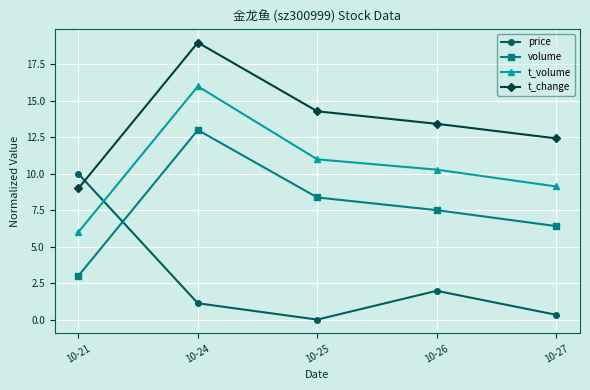

Reading left to right, what are all the values shown in this chart?

price: 10-21=10.0	10-24=1.1	10-25=0.0	10-26=2.0	10-27=0.3
volume: 10-21=3.0	10-24=13.0	10-25=8.4	10-26=7.5	10-27=6.4
t_volume: 10-21=6.0	10-24=16.0	10-25=11.0	10-26=10.3	10-27=9.1
t_change: 10-21=9.0	10-24=19.0	10-25=14.3	10-26=13.4	10-27=12.4